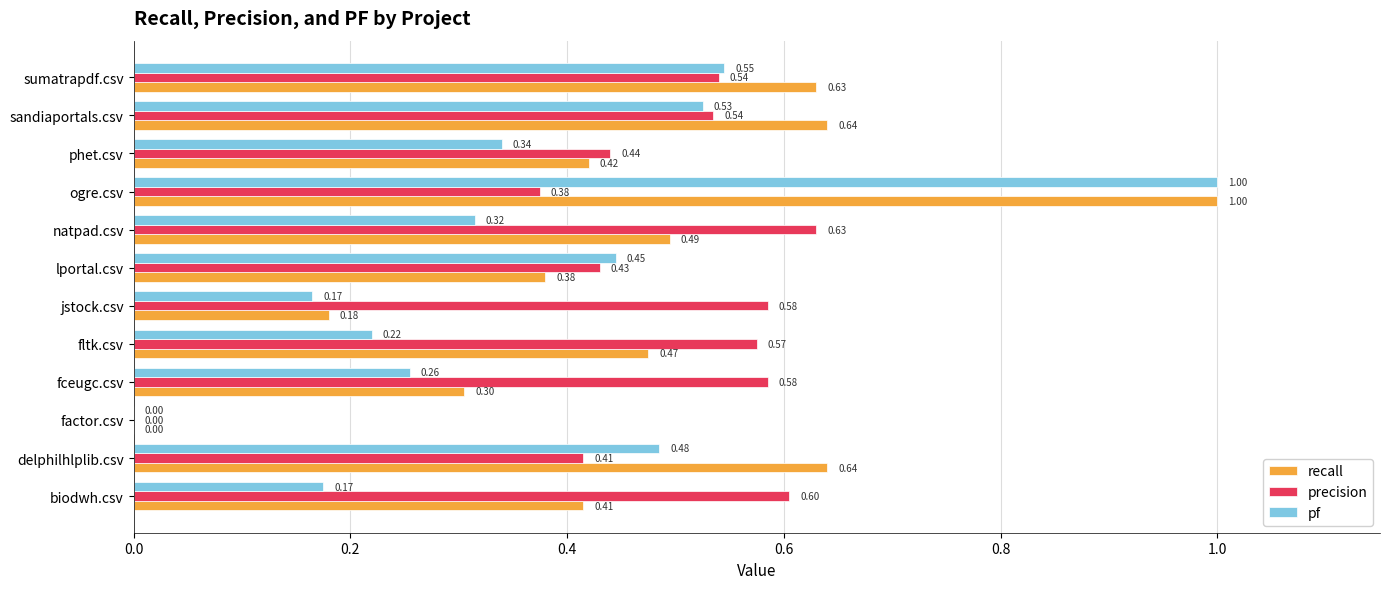

Which series has the largest total across all categories?

precision